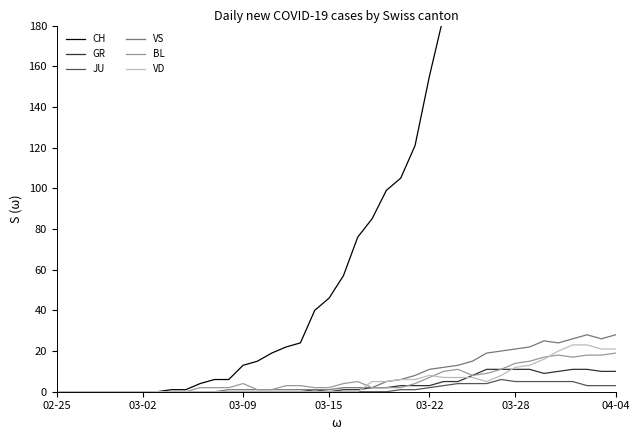

True or false: VS has more than 0 points higher than both neighbors.

True